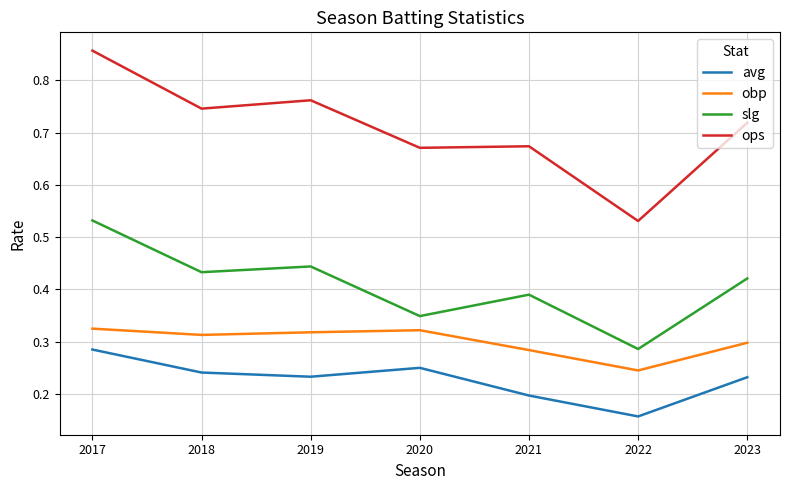

Which series has the largest total across all categories?

ops